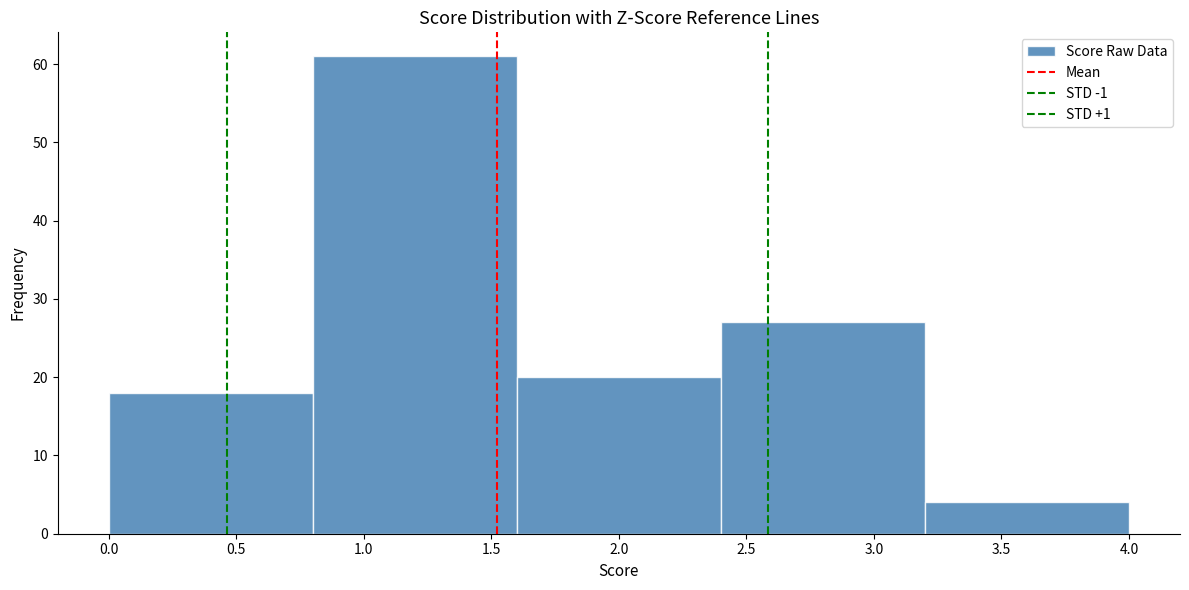

Over which range of the x-axis is the bar tallest?

0.8 to 1.6